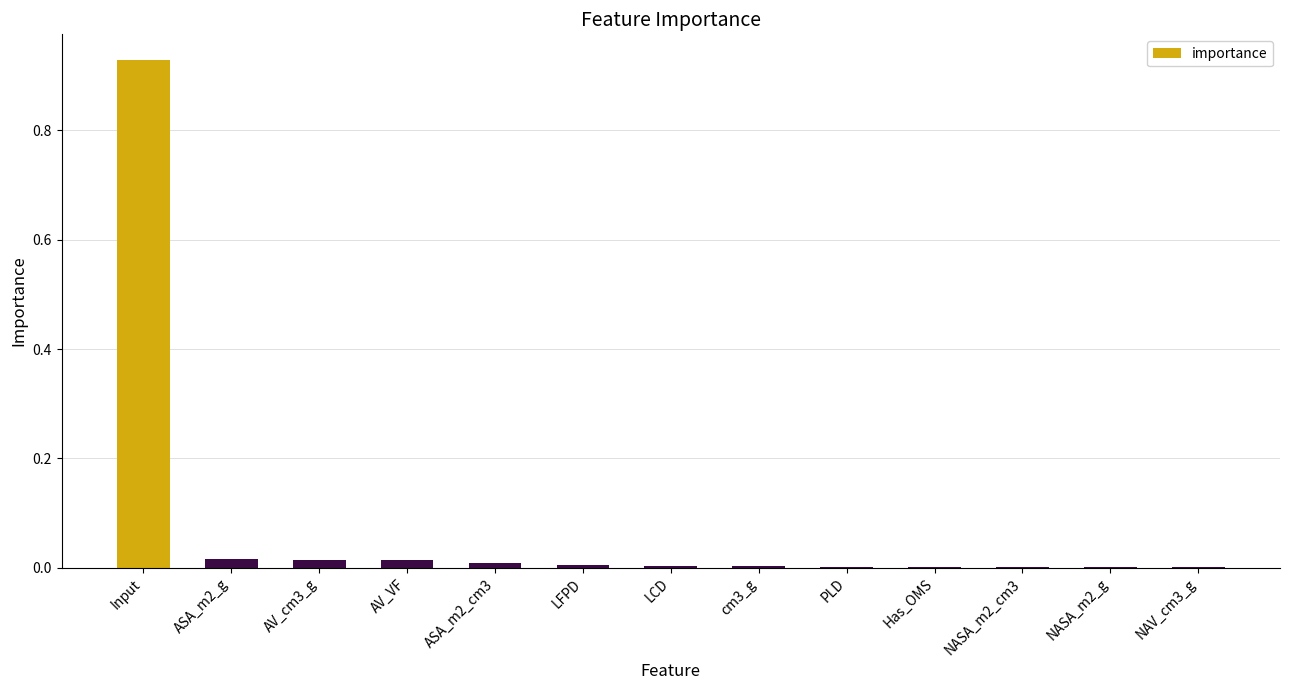

Between NASA_m2_cm3 and Input, which is larger?

Input